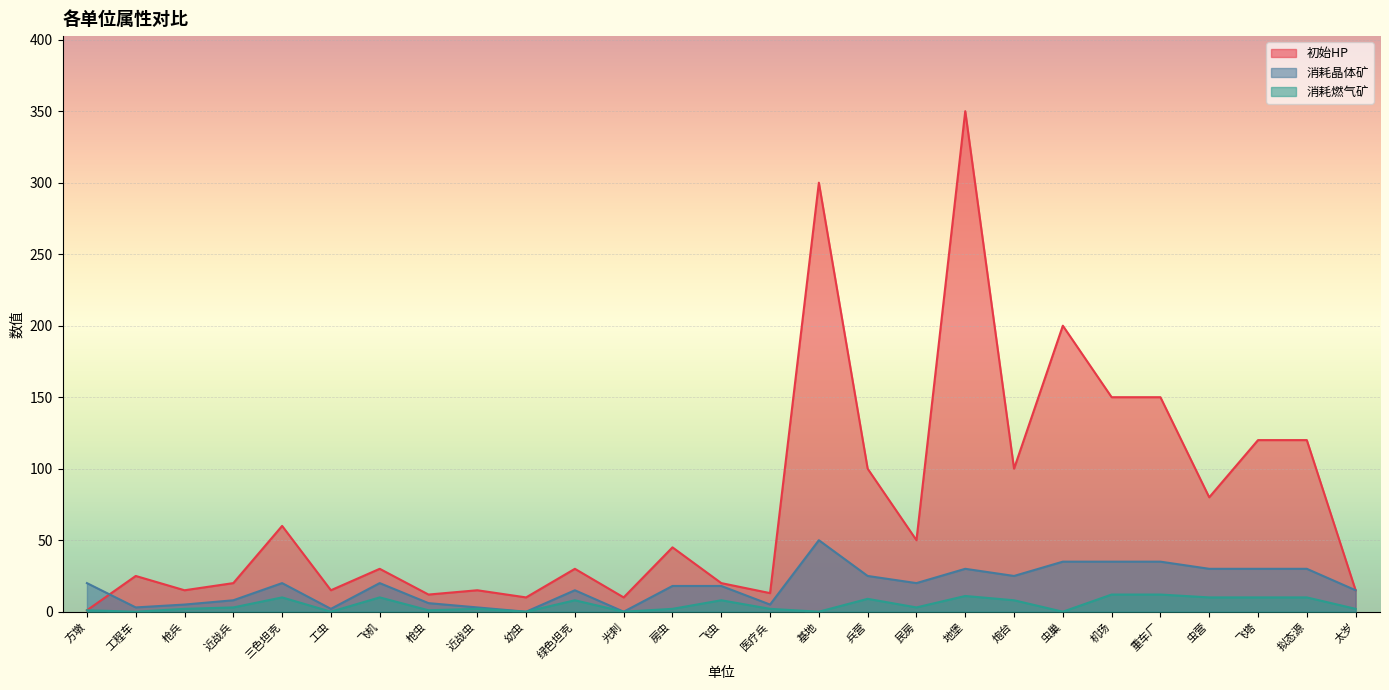

What position from the left is 重车厂?

23